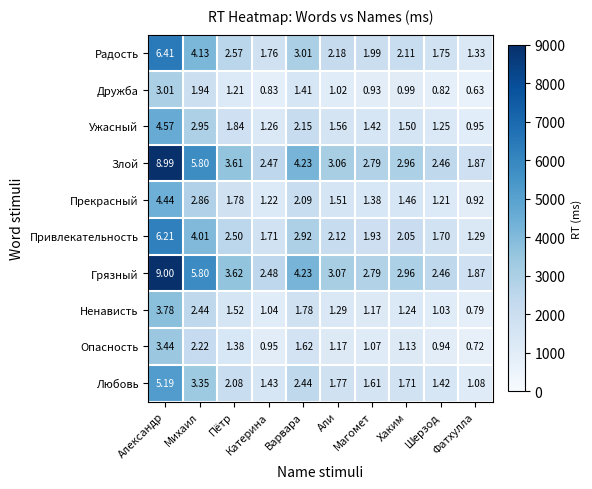

At which category is the sum across all series the highest?

Александр